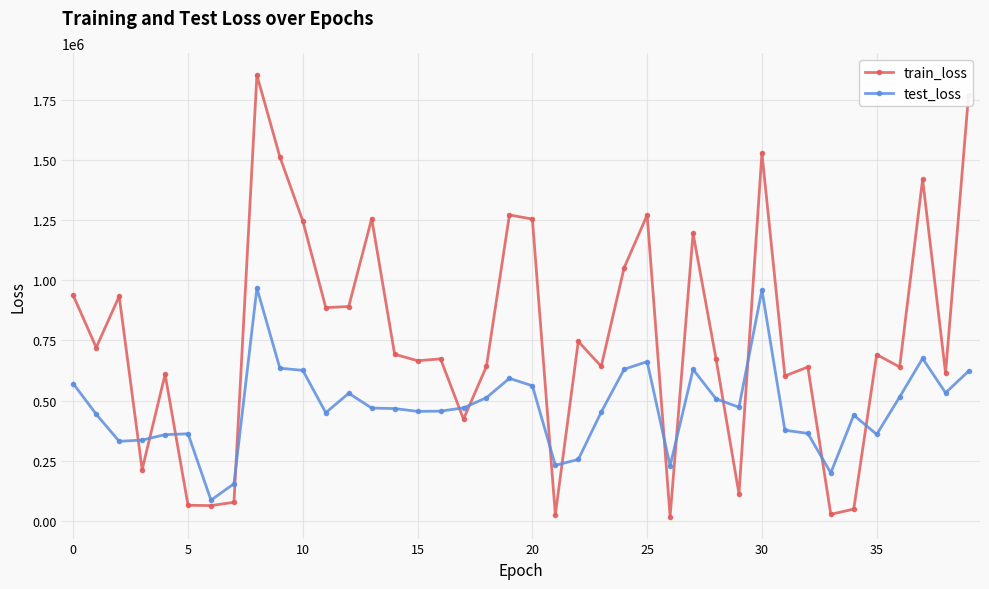

What is the difference between the second highest and second lowest values in the test_loss series?

806368.8